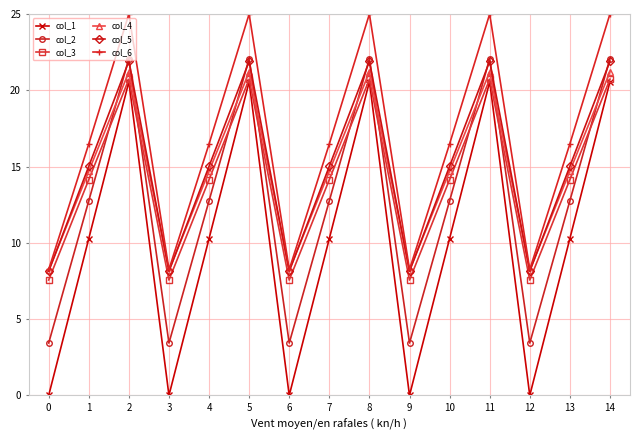

Reading left to right, extract all data points from this chart.

col_1: 0.0	10.3	20.6	0.0	10.3	20.6	0.0	10.3	20.6	0.0	10.3	20.6	0.0	10.3	20.6
col_2: 3.4	12.8	22.1	3.4	12.8	22.1	3.4	12.8	22.1	3.4	12.8	22.1	3.4	12.8	22.1
col_3: 7.6	14.1	20.7	7.6	14.1	20.7	7.6	14.1	20.7	7.6	14.1	20.7	7.6	14.1	20.7
col_4: 8.2	14.7	21.2	8.2	14.7	21.2	8.2	14.7	21.2	8.2	14.7	21.2	8.2	14.7	21.2
col_5: 8.1	15.0	21.9	8.1	15.0	21.9	8.1	15.0	21.9	8.1	15.0	21.9	8.1	15.0	21.9
col_6: 8.3	16.5	25.0	8.3	16.5	25.0	8.3	16.5	25.0	8.3	16.5	25.0	8.3	16.5	25.0